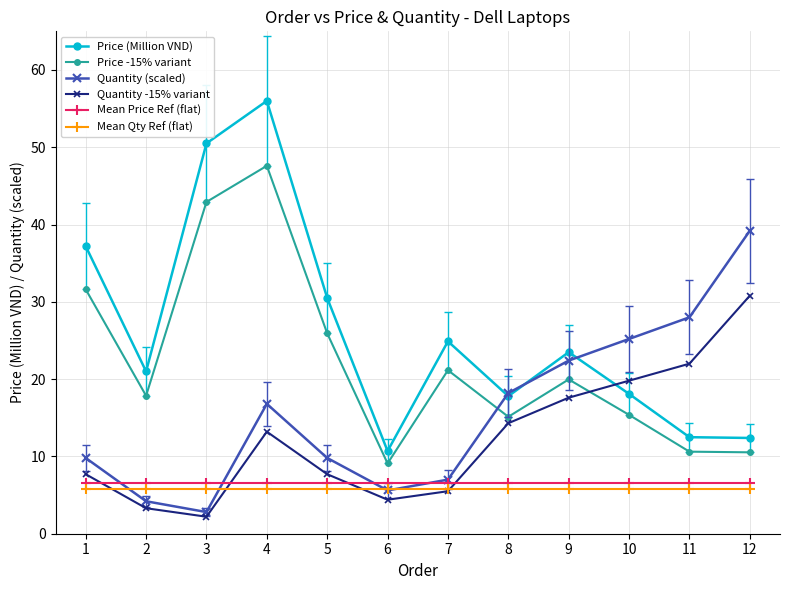

How many values in the Quantity (scaled) series are below 16?

6